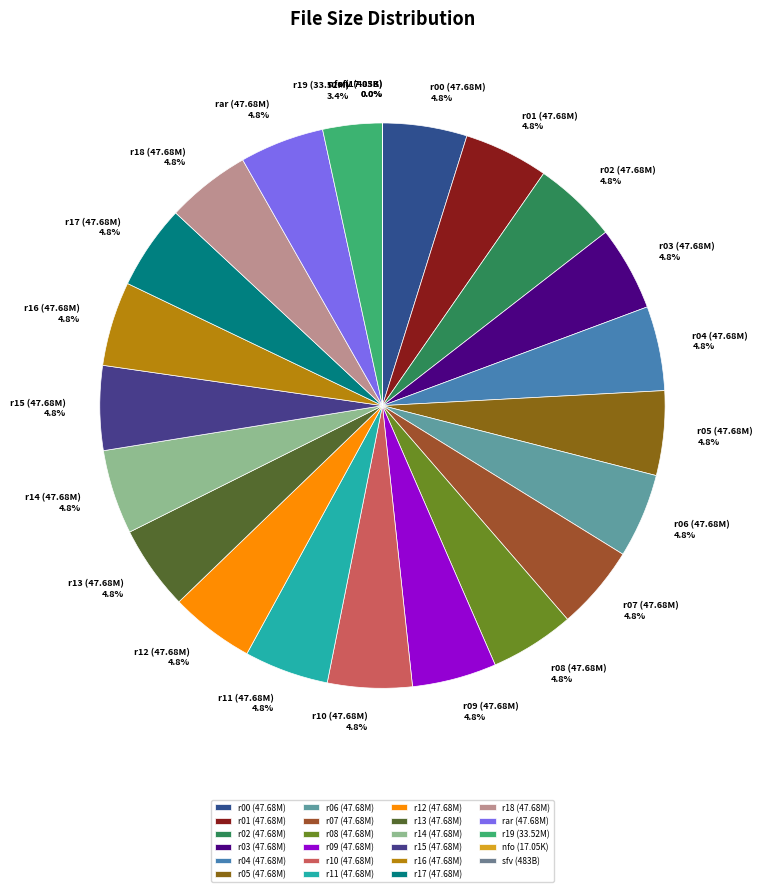

Does any single category account for the majority?

No